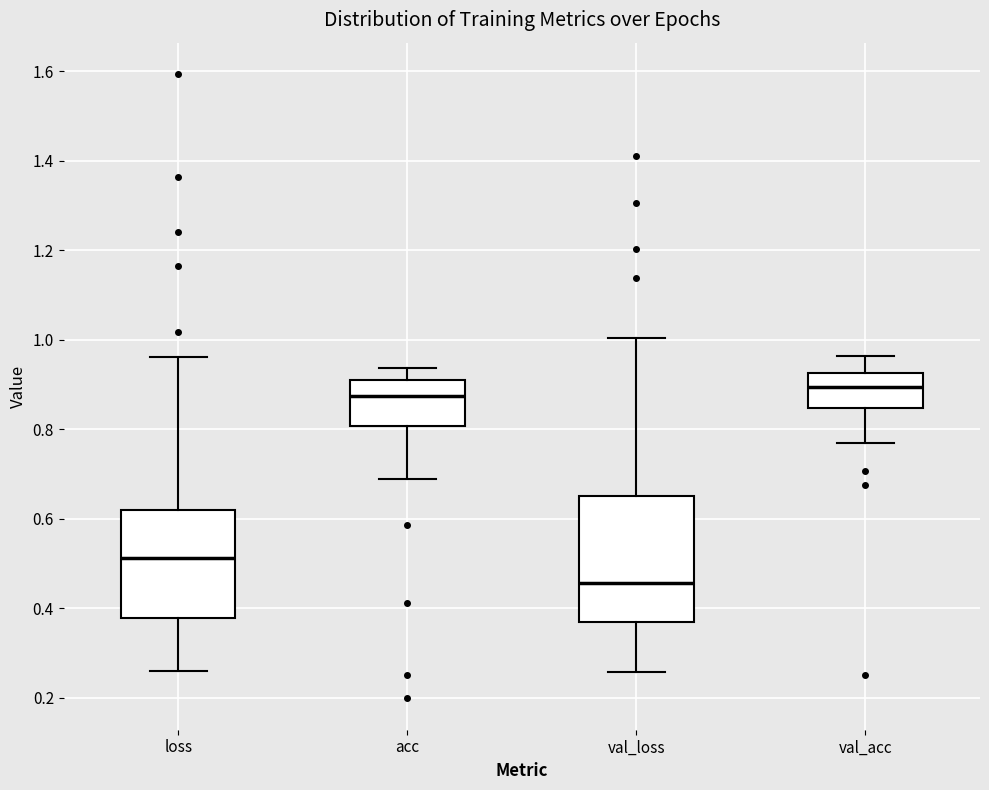

Which box's median line is the lowest?

val_loss